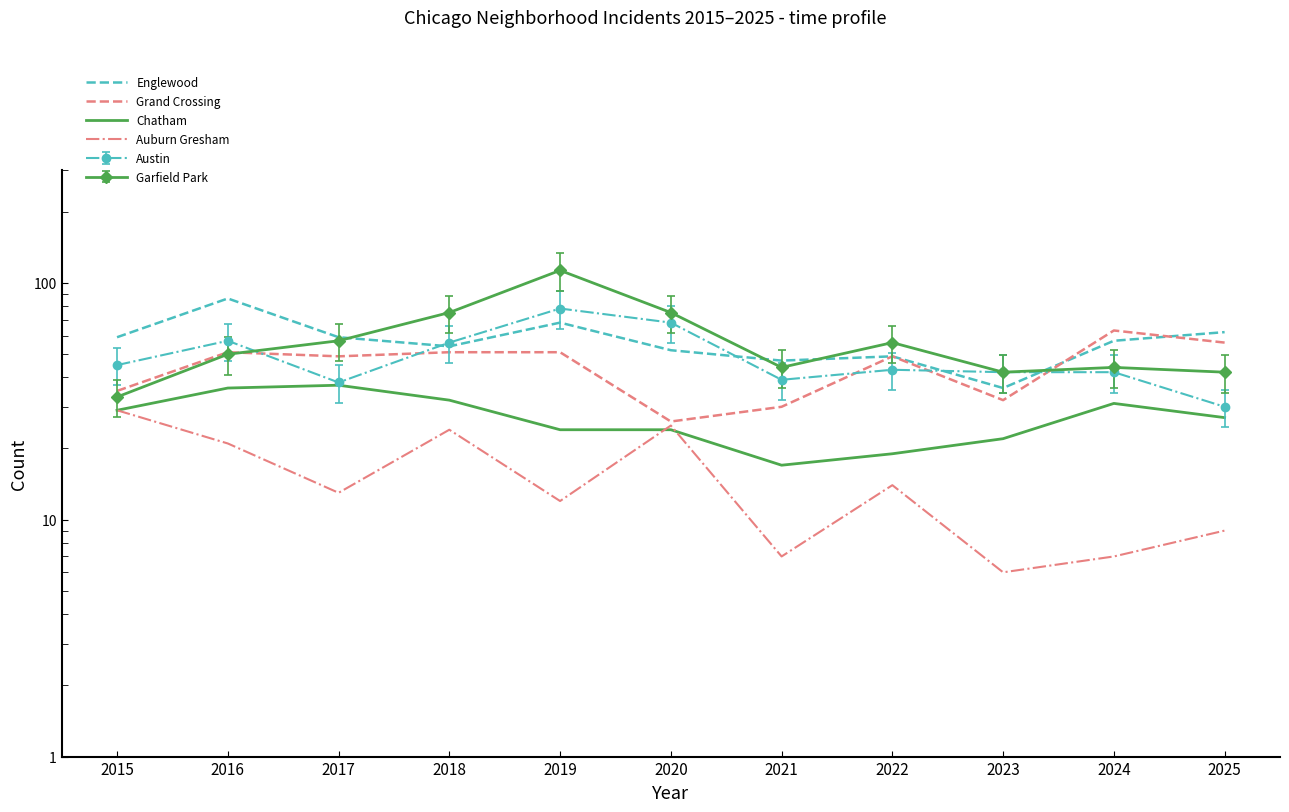

At which category does Englewood reach its first local peak?

2016